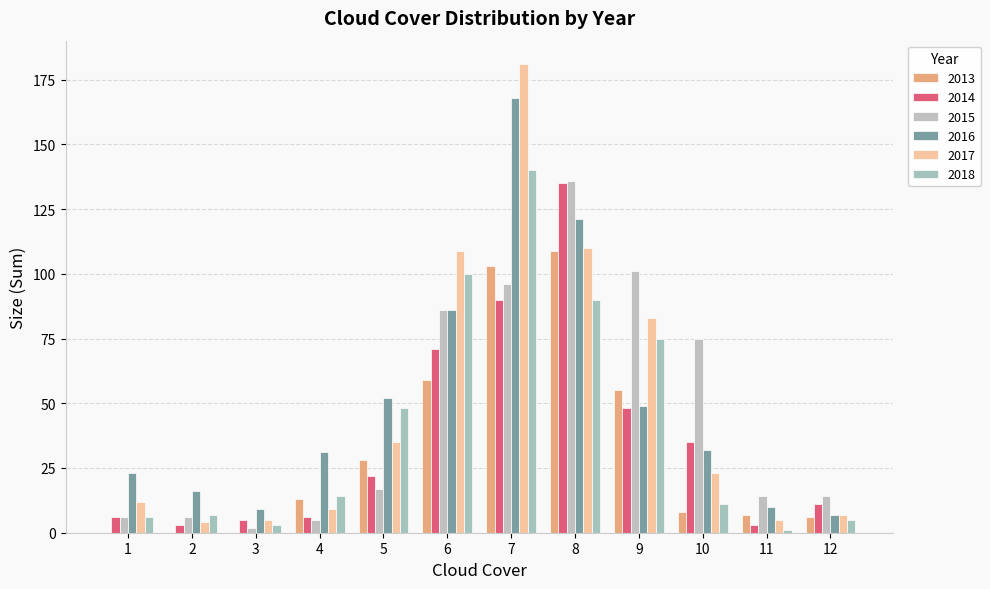

Which series has the largest range (max minus min)?

2017